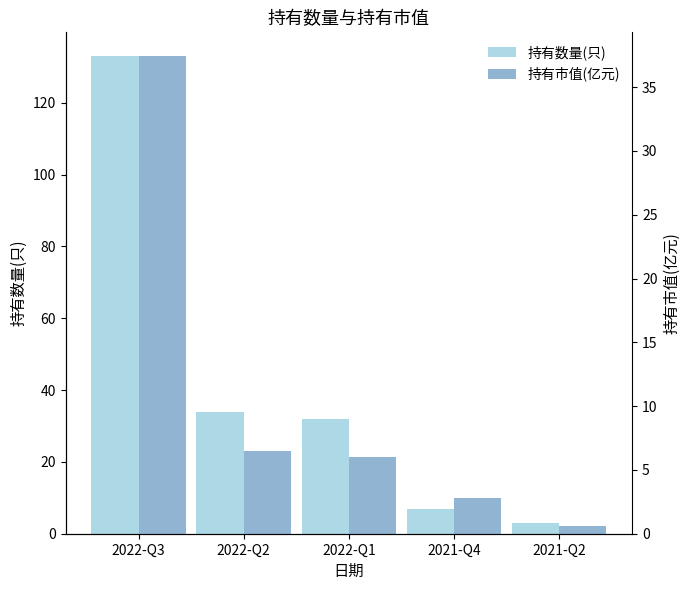

At how many categories does at least one series exceed 28?

3